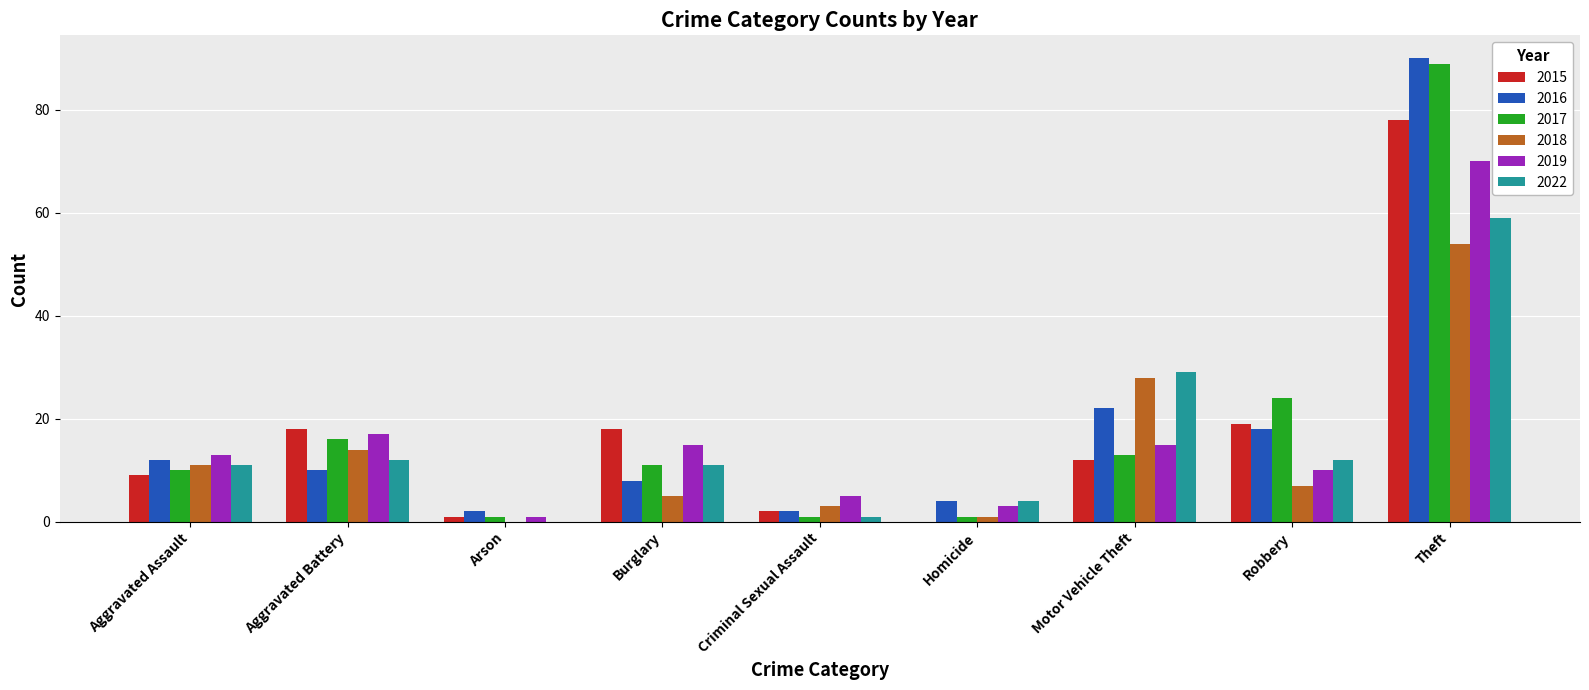

Is it true that 2019 equals 9 at Criminal Sexual Assault?

False